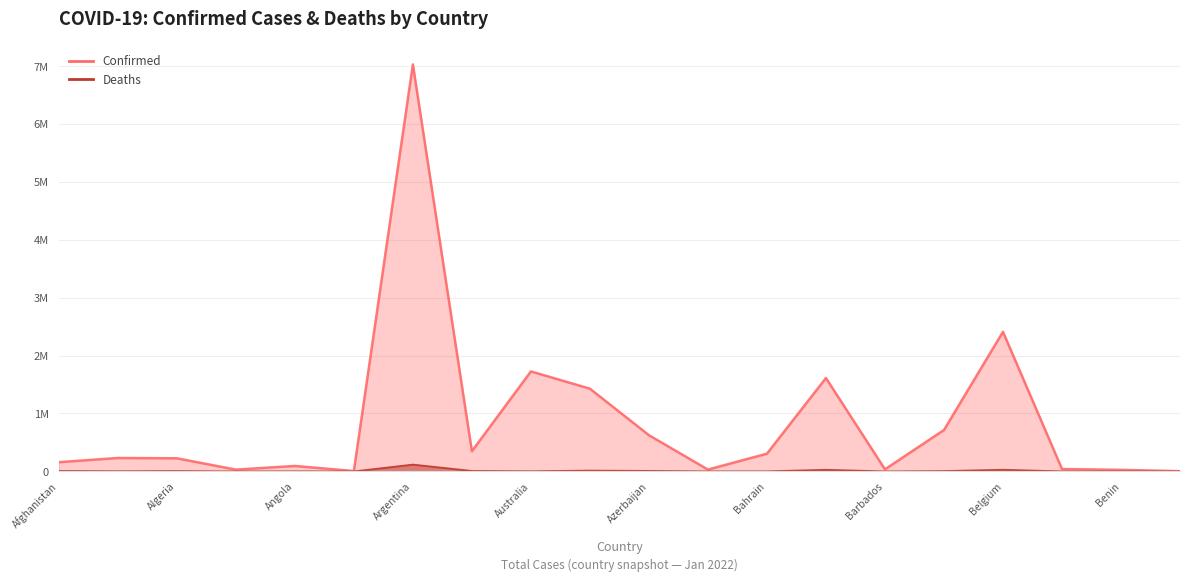

In Confirmed, how many points are lower than both neighbors (excluding endpoints)?

5